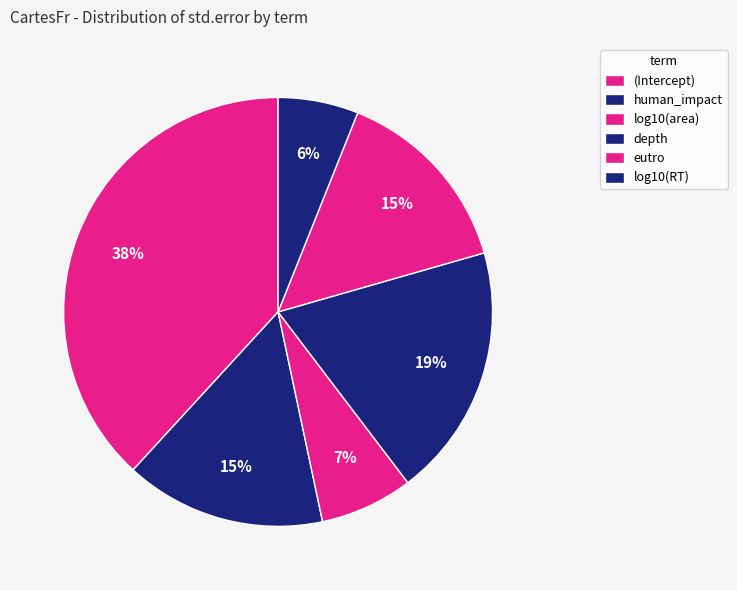

Combined, do (Intercept) and eutro account for over 50%?

Yes